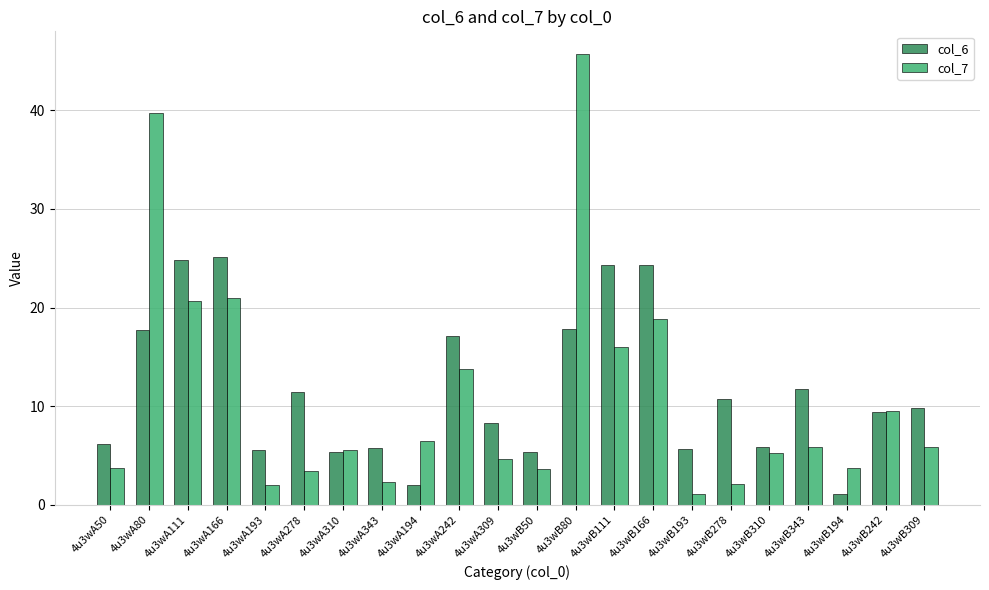

At which category is the sum across all series the highest?

4u3wB80